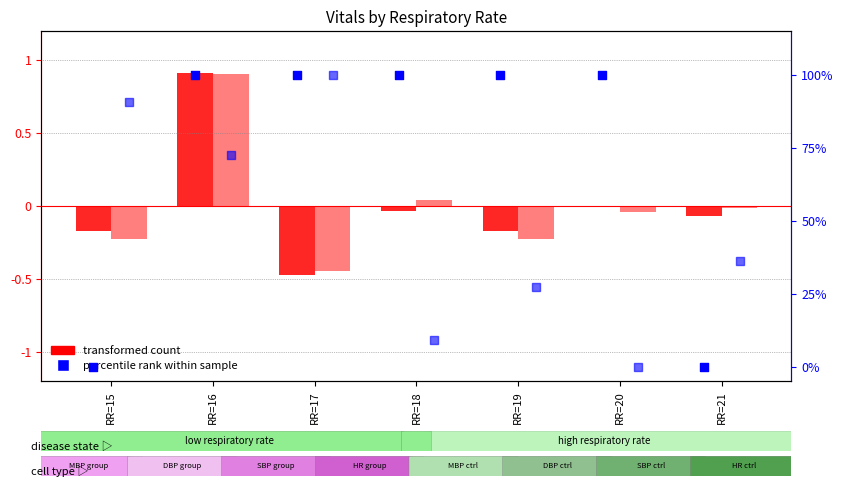

What is the total value across all series at RR=21?

36.3